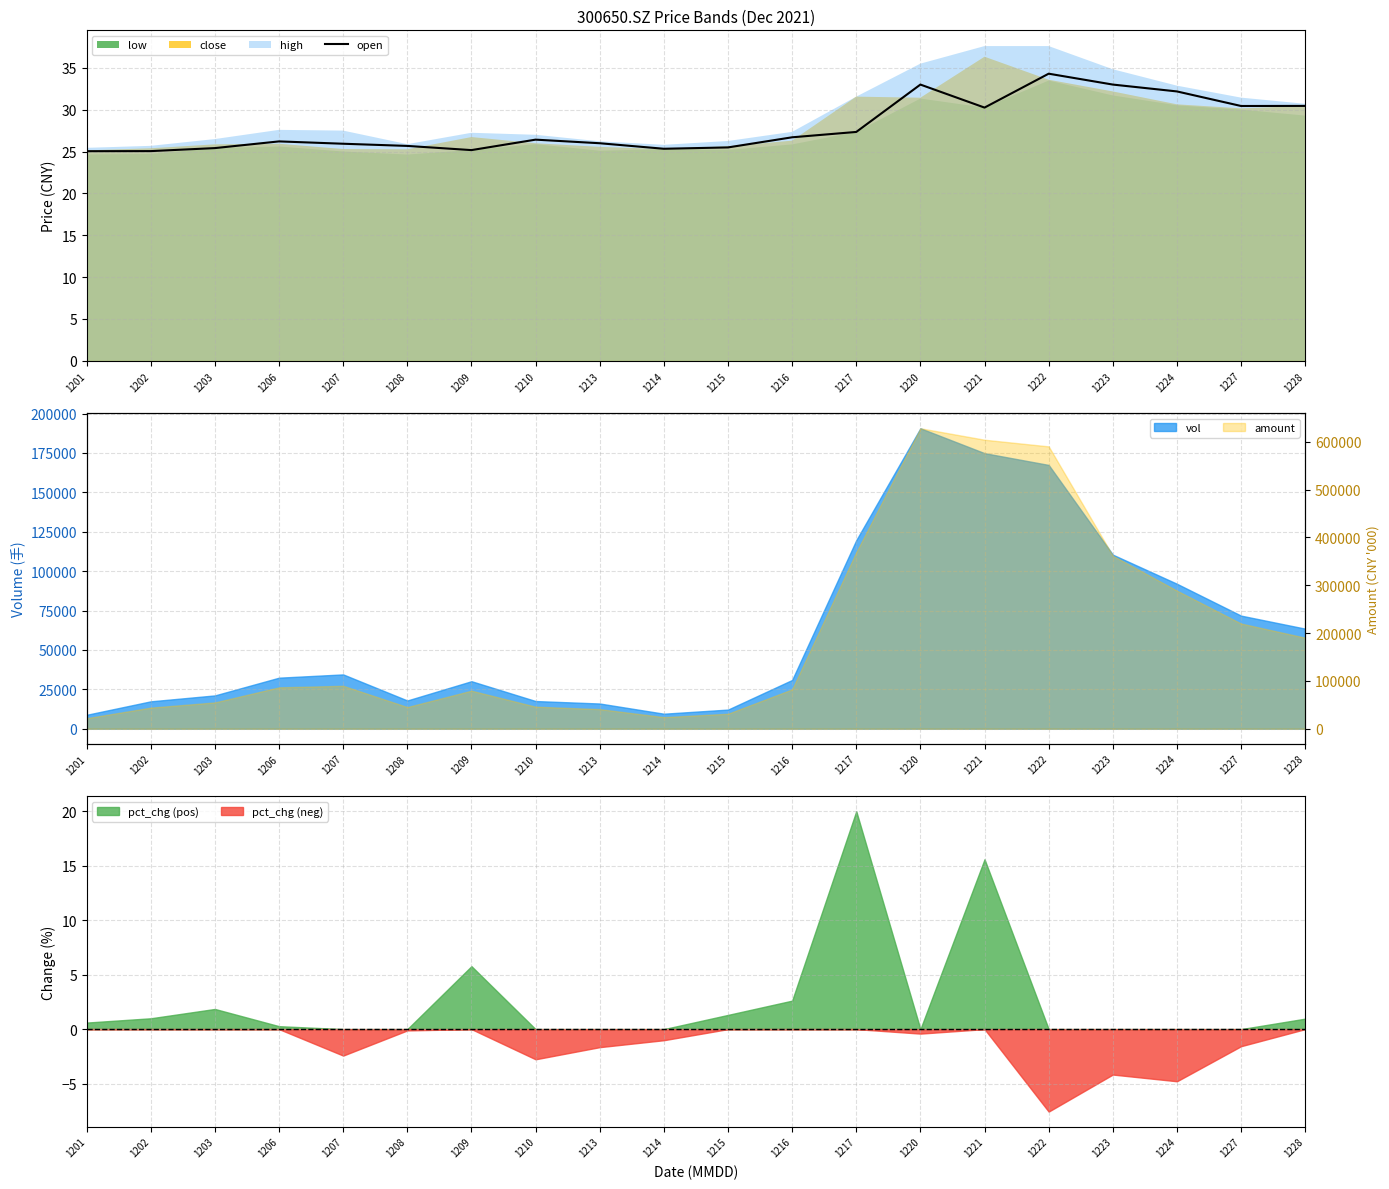

At which label is the value closest to 29?

1221